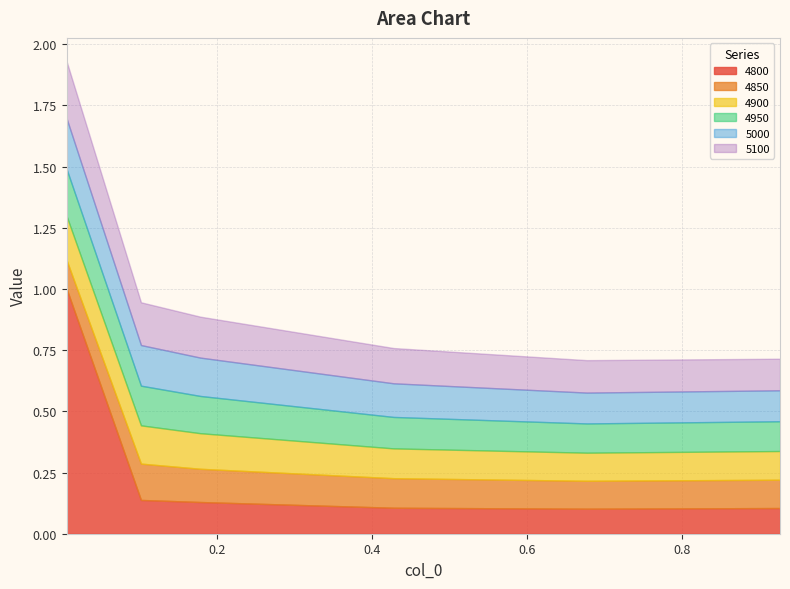

True or false: 4850 has more than 0 interior local peaks.

True